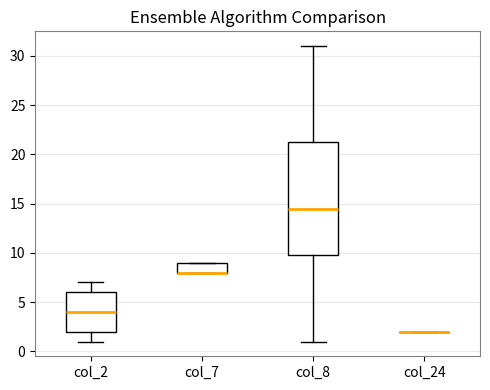

Reading left to right, read every box against the y-axis: the position of its median line, the range the box covers, and the ends of its whiskers. The values are not printed on the chart, so give them approximately, as read against the axis.

col_2: median 4.0, box 2.0 to 6.0, whiskers 1.0 to 7.0
col_7: median 8.0 (drawn on the box's lower edge), box 8.0 to 9.0, whiskers 8.0 to 9.0
col_8: median 14.5, box 10.0 to 21.5, whiskers 1.0 to 31.0
col_24: box collapsed to a line at 2.0, whiskers 2.0 to 2.0